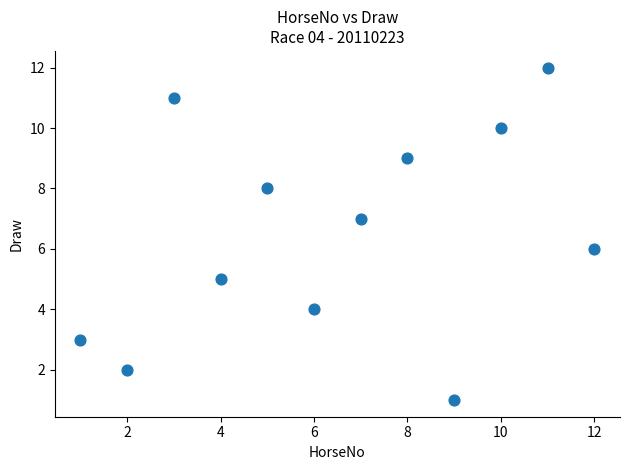

What is the range of X values (max minus min)?

11